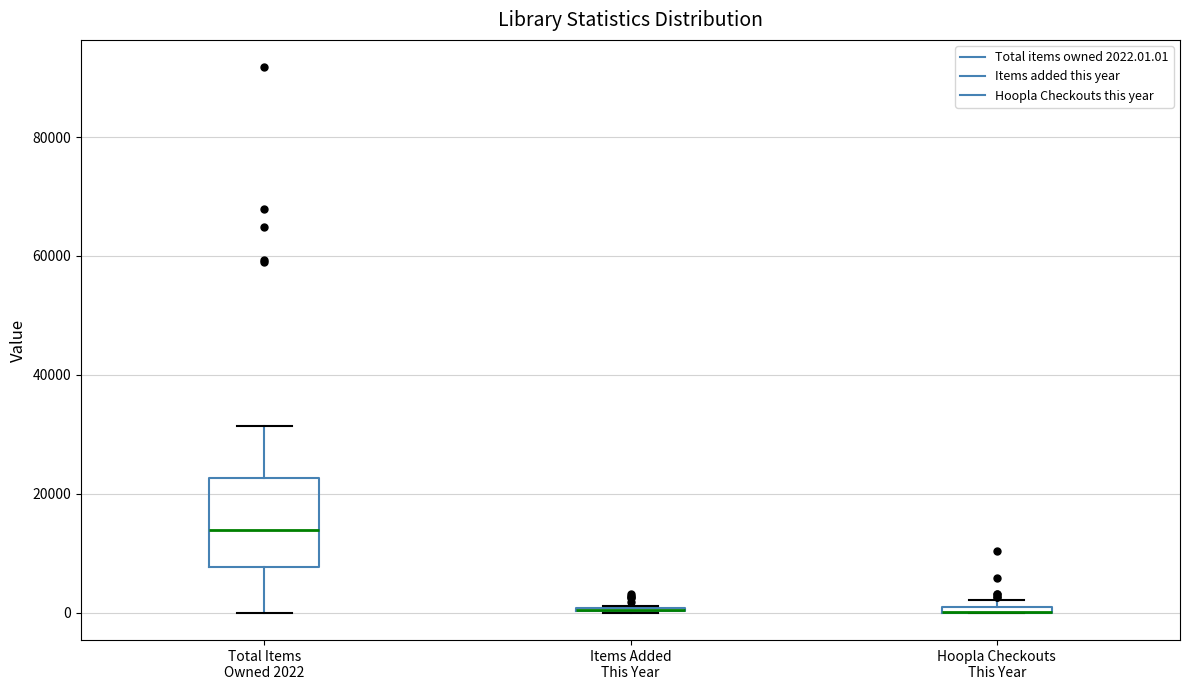

Comparing the boxes themselves (not the whiskers), which one is the tallest?

Total Items Owned 2022